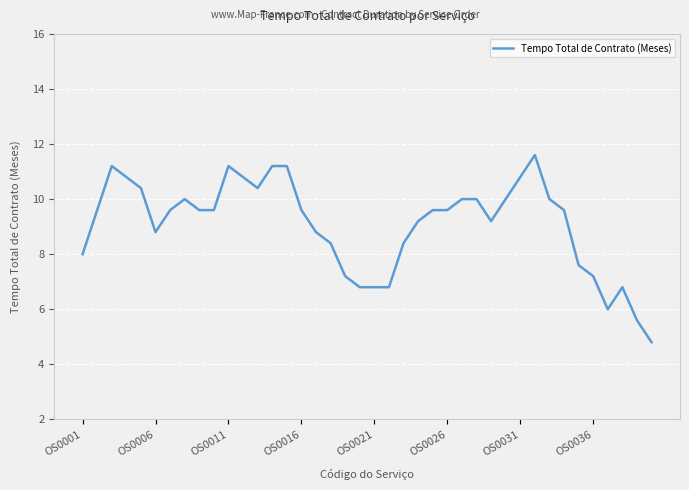

What is the difference between the maximum and minimum values?

6.8